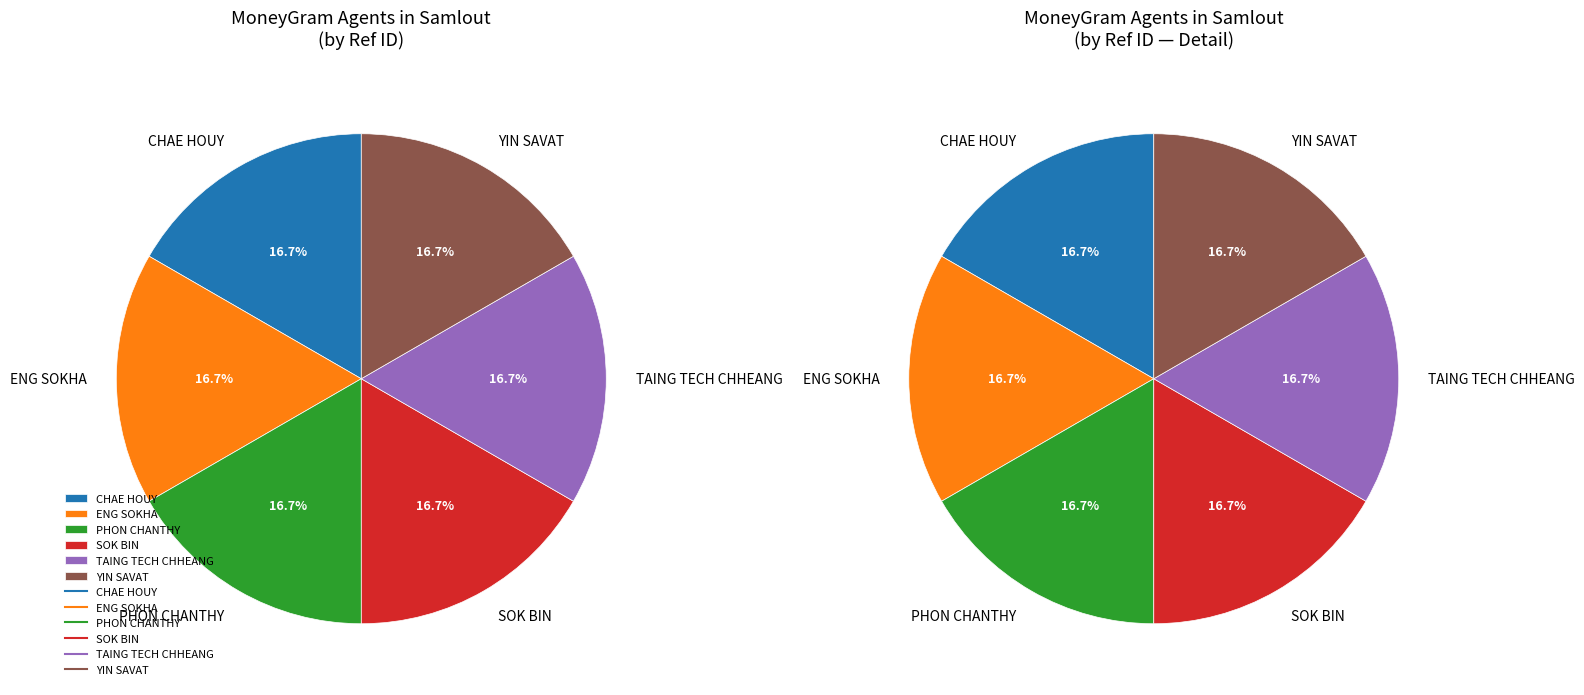

What percentage is the SOK BIN slice, to the nearest percent?

17%